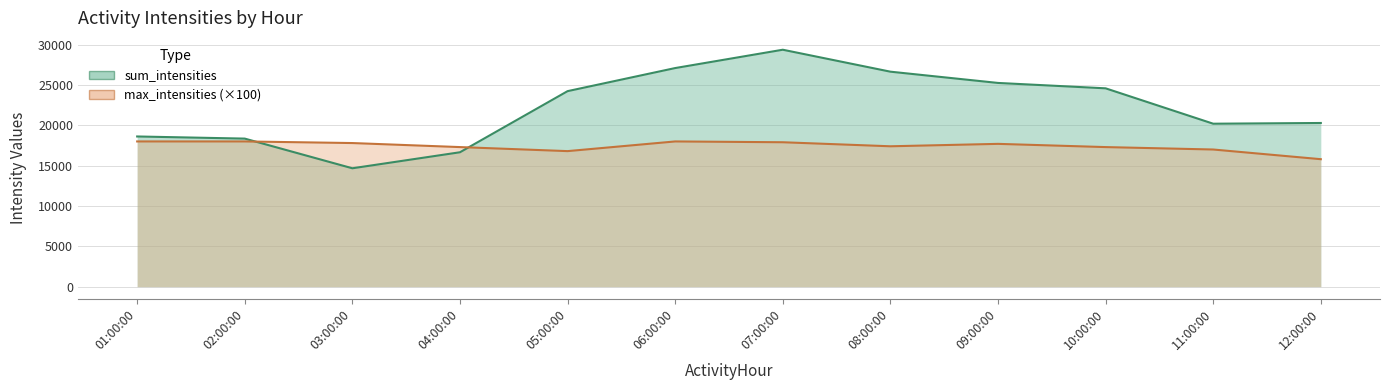

What is the average value of the sum_intensities series?

22164